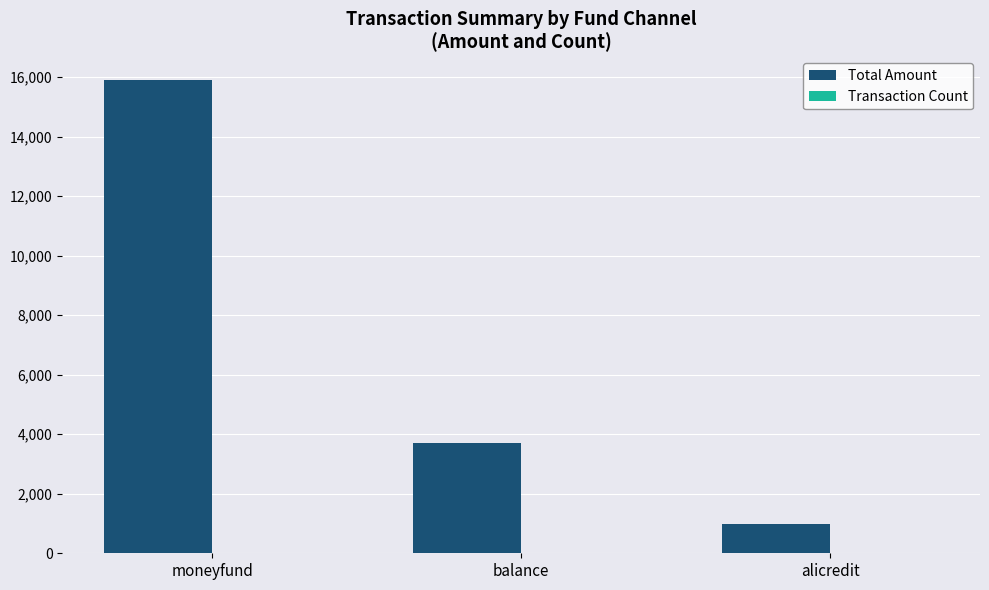

At which label does Total Amount reach its peak?

moneyfund